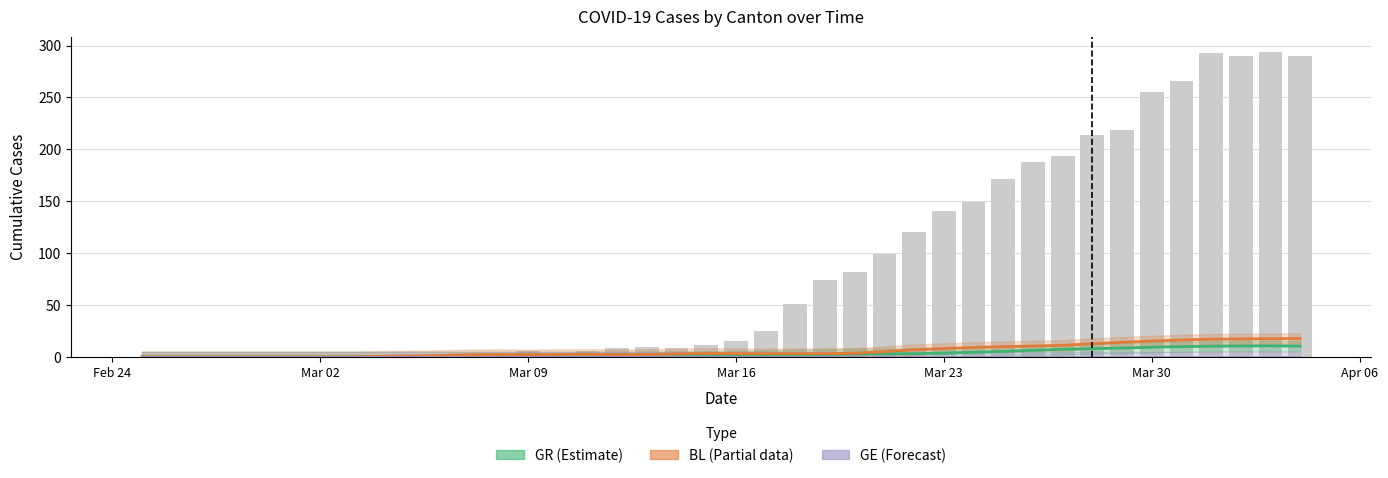

Reading right to left, extract all data points from this chart.

GR: 10.3	10.5	10.4	10.2	9.8	9.2	8.4	7.8	7.2	6.2	5.2	4.4	3.6	3.0	2.8	2.6	2.2	1.8	1.2	0.8	0.4	0.2	0.0	0.0	0.0	0.0	0.0	0.0	0.0	0.0	0.0	0.0	0.0	0.0	0.0	0.0	0.0	0.0	0.0	0.0
BL: 17.7	17.5	17.2	17.0	16.2	15.2	14.0	12.6	11.0	10.4	9.8	9.0	8.0	6.8	5.0	3.4	3.0	3.0	3.0	3.0	3.2	2.8	2.2	2.0	2.4	2.2	2.0	2.2	2.0	1.2	0.8	0.4	0.0	0.0	0.0	0.0	0.0	0.0	0.0	0.0
GE: 0.0	0.0	0.0	0.0	0.0	0.0	0.0	0.0	0.0	0.0	0.0	0.0	0.0	0.0	0.0	0.0	0.0	0.0	0.0	0.0	0.0	0.0	0.0	0.0	0.0	0.0	0.0	0.0	0.0	0.0	0.0	0.0	0.0	0.0	0.0	0.0	0.0	0.0	0.0	0.0
CH (total): 290.0	294.0	290.0	293.0	266.0	255.0	219.0	214.0	194.0	188.0	171.0	149.0	141.0	120.0	99.0	82.0	74.0	51.0	25.0	15.0	11.0	8.0	9.0	8.0	6.0	3.0	6.0	3.0	2.0	2.0	0.0	0.0	0.0	0.0	0.0	0.0	0.0	0.0	0.0	0.0